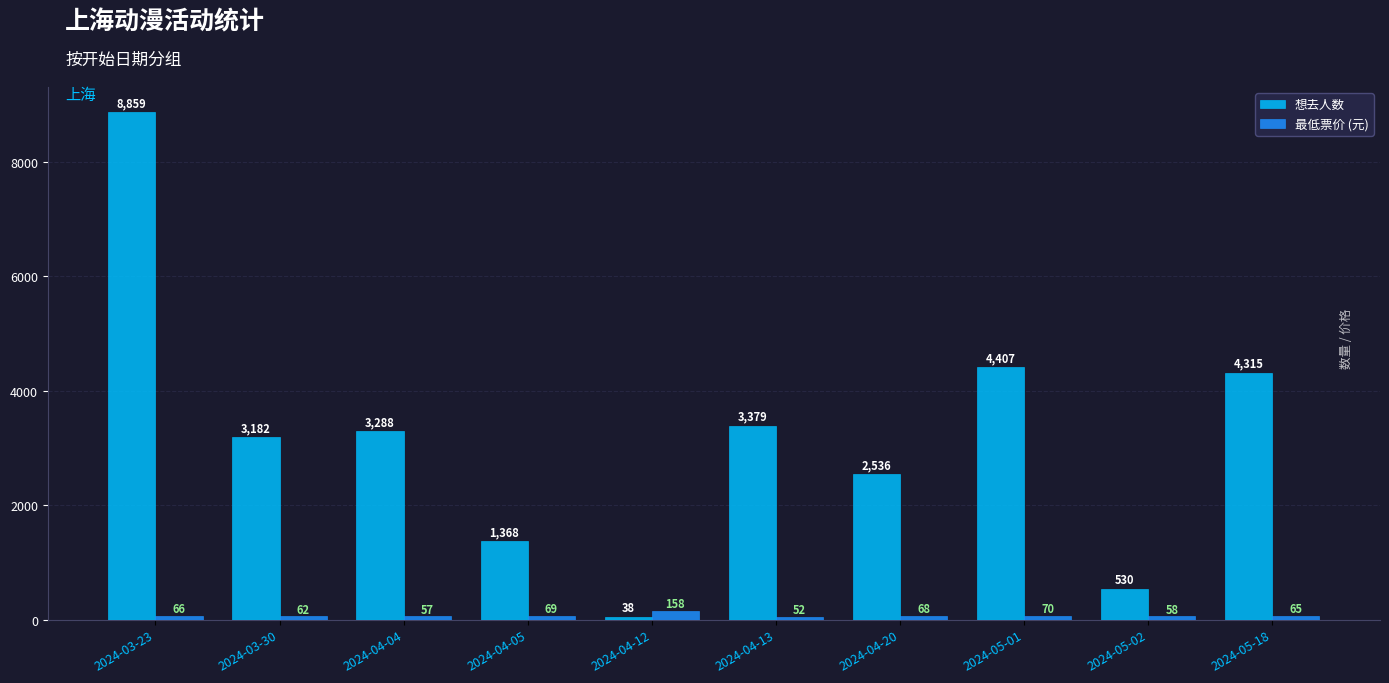

Rank the series by their maximum value, from lowest to highest.

最低票价 (元), 想去人数